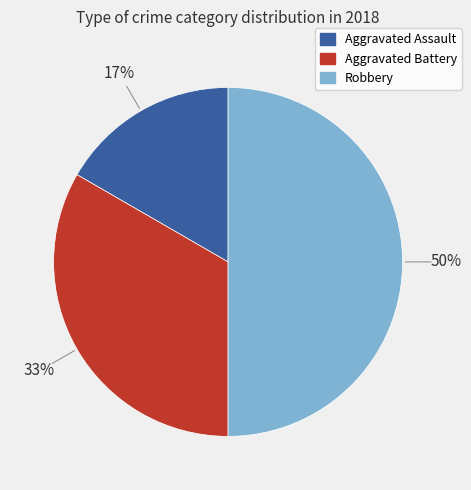

Count the number of slices in the pie.

3